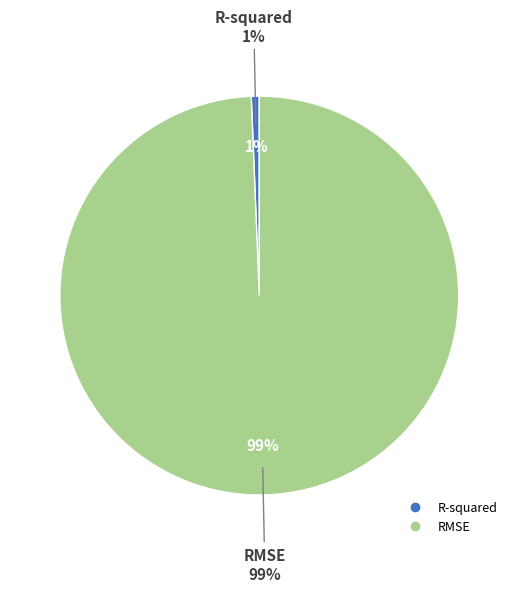

Which has a higher value, R-squared or RMSE?

RMSE